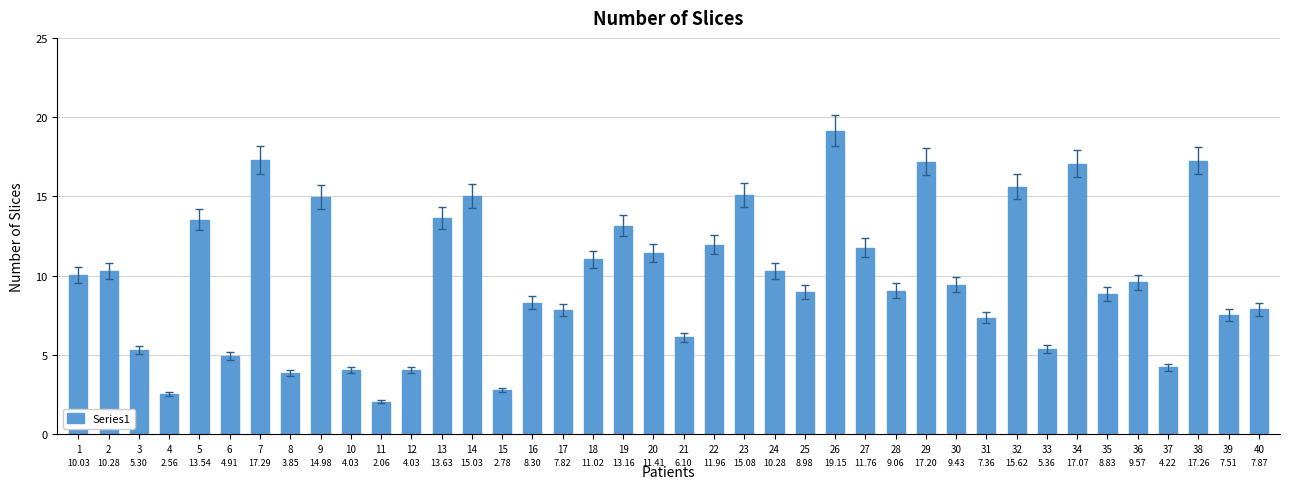

What value does the data have at 2?

10.3